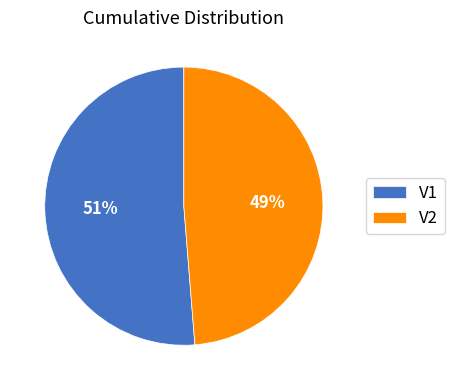

Which category has the smallest portion of the pie?

V2